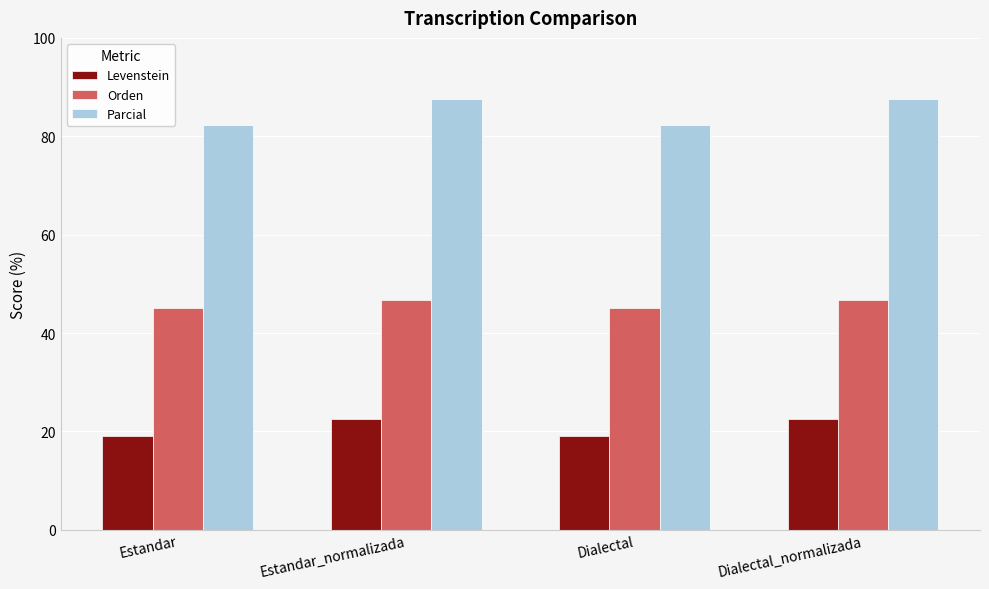

How many data points does each series have?

4